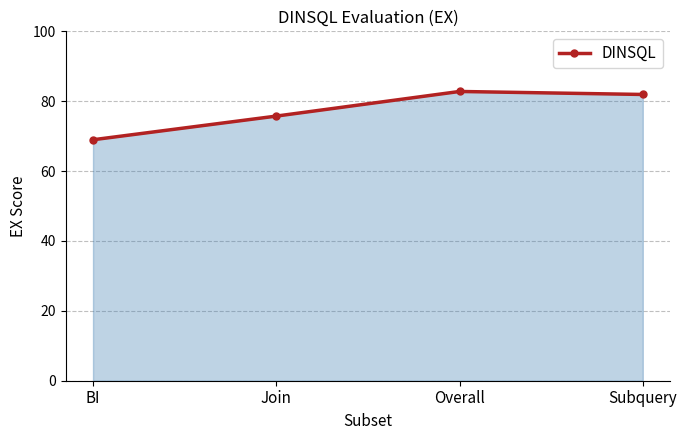

What value does the data have at Join?

75.7